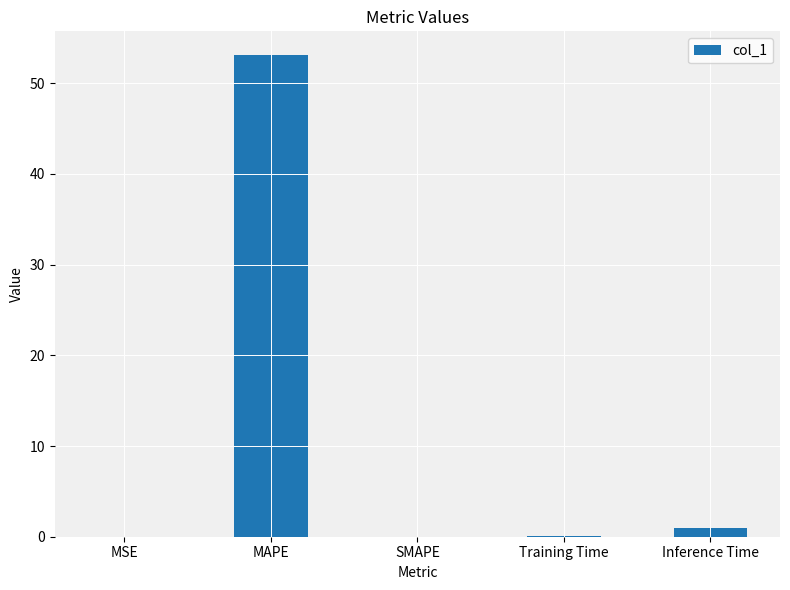

The chart shows a value of 0.1 at Training Time. True or false?

True